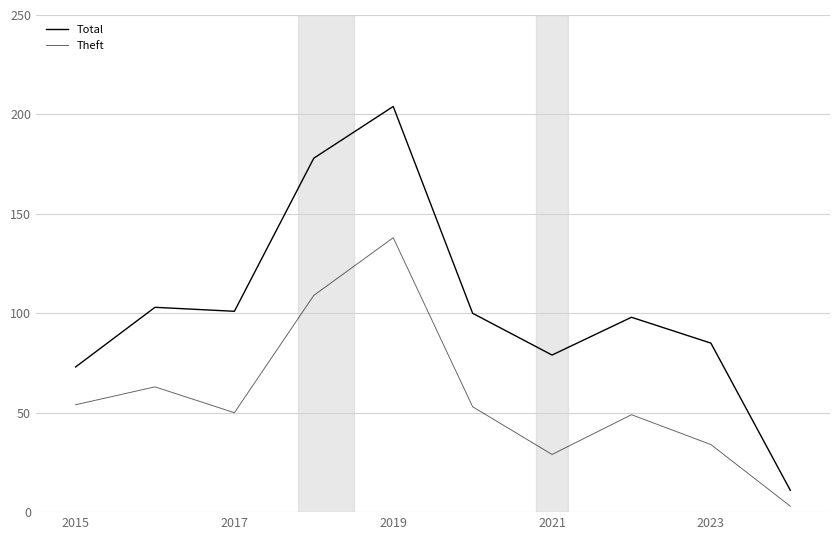

Count the number of categories in the chart.

10